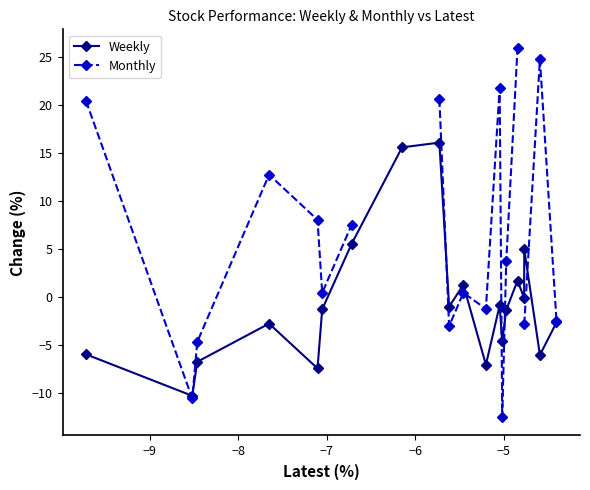

In Weekly, how many points are higher than both neighbors (excluding endpoints)?

6